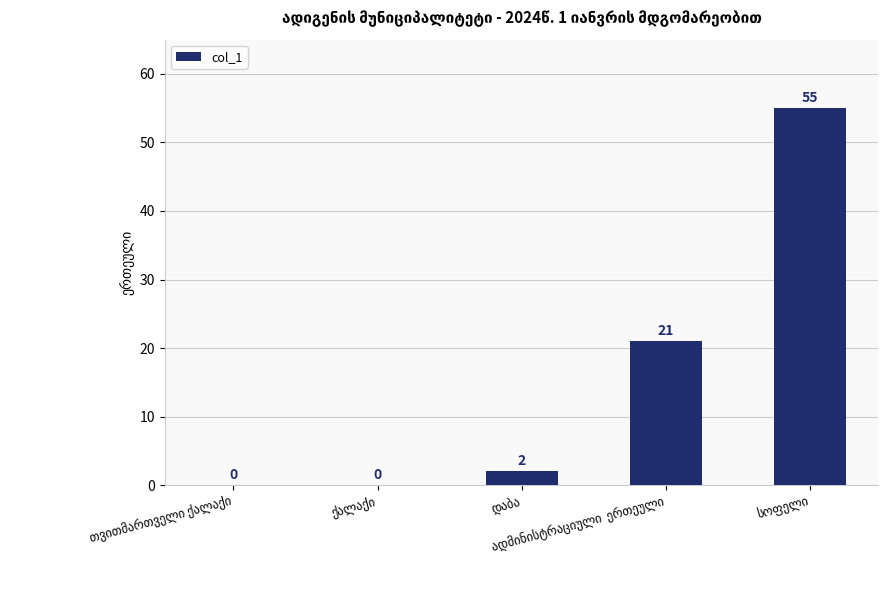

What is the sum of all values?

78